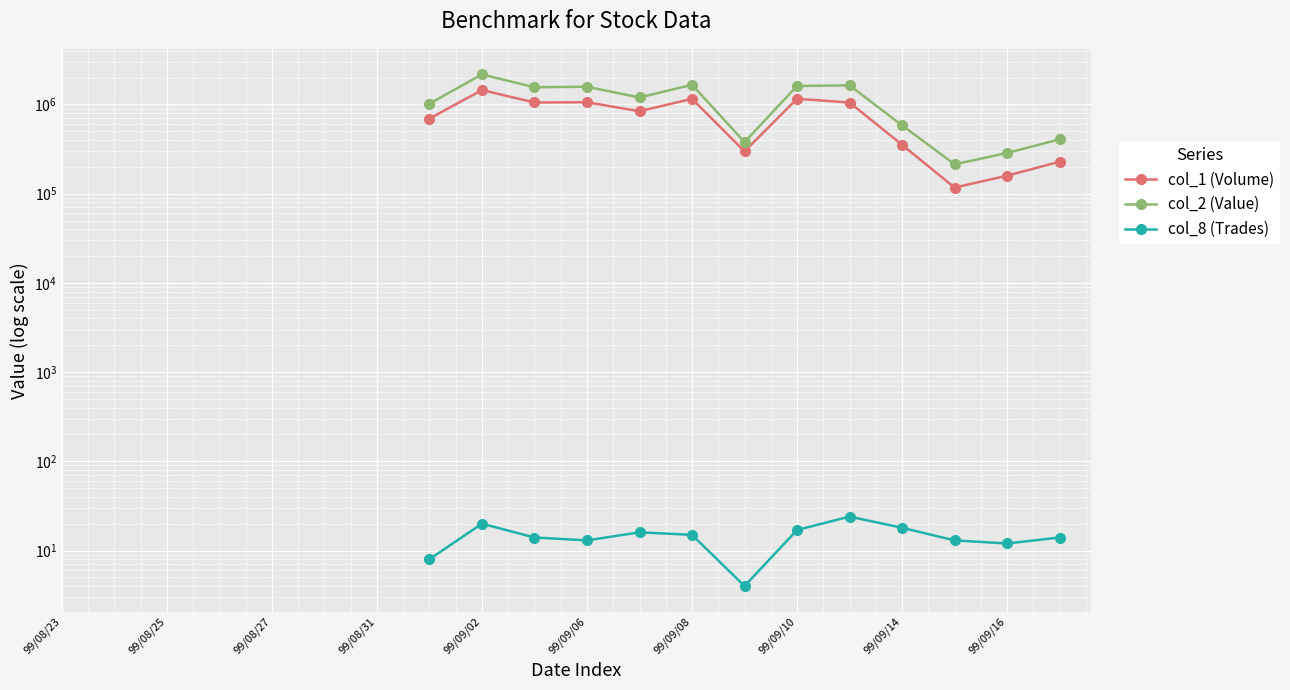

True or false: col_2 (Value) and col_1 (Volume) cross at least once.

False